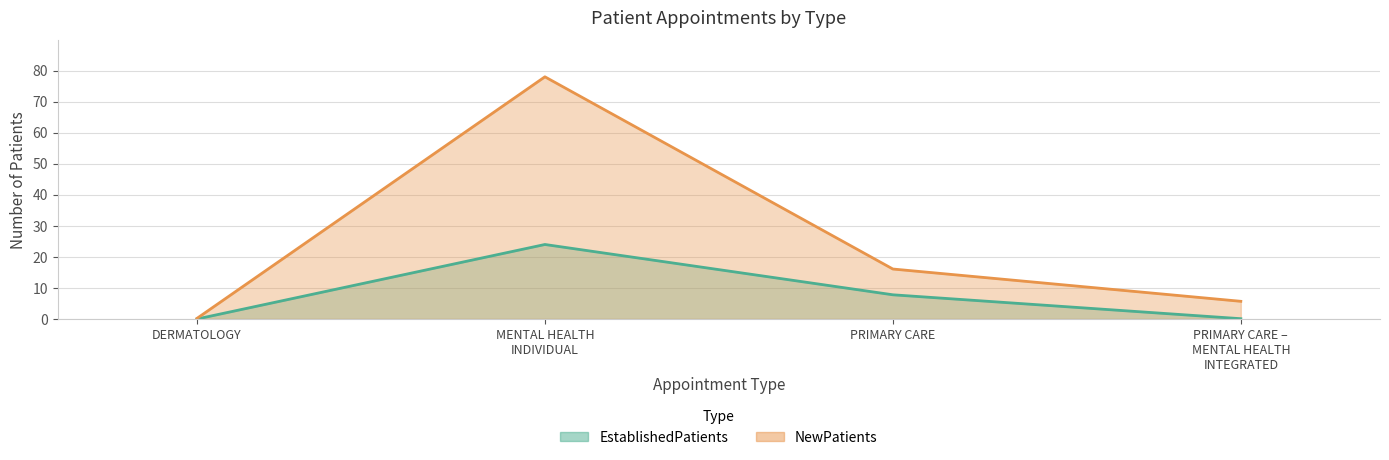

Rank the series by their maximum value, from lowest to highest.

EstablishedPatients, NewPatients